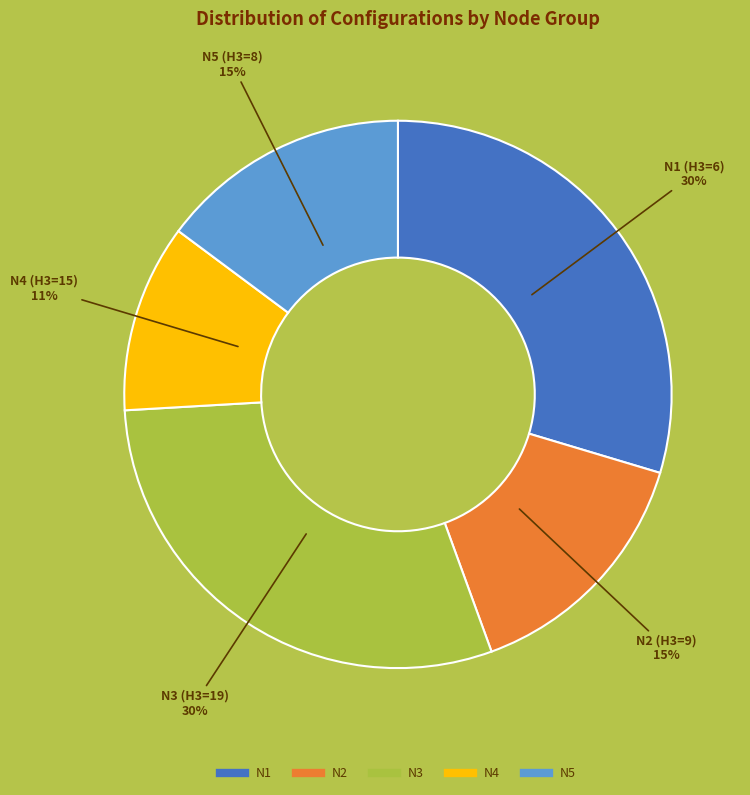

Is the sum of N2 and N3 greater than half?

No